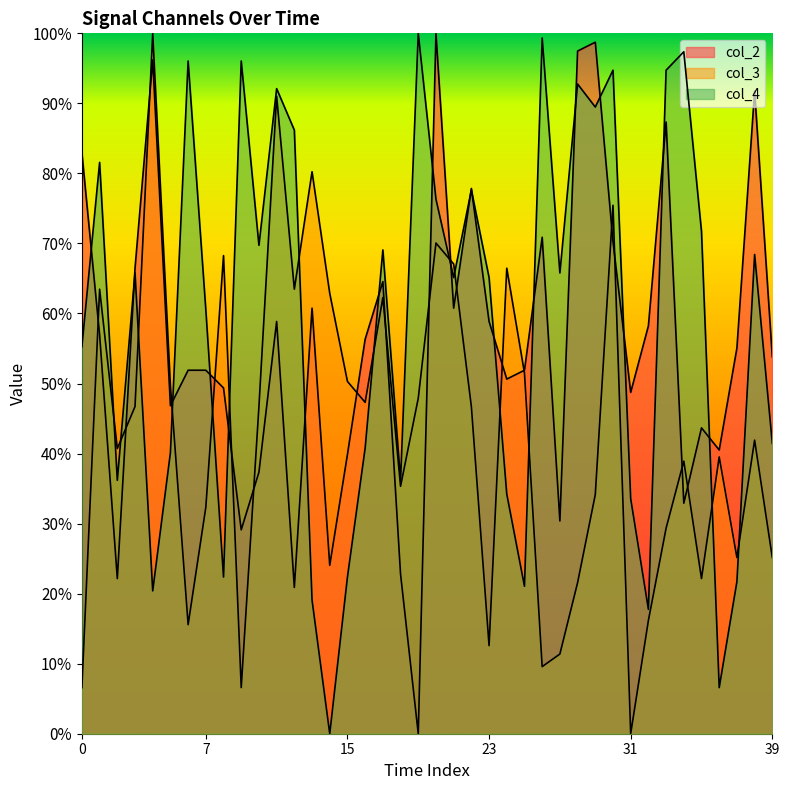

Which category has the highest value across all series?

20